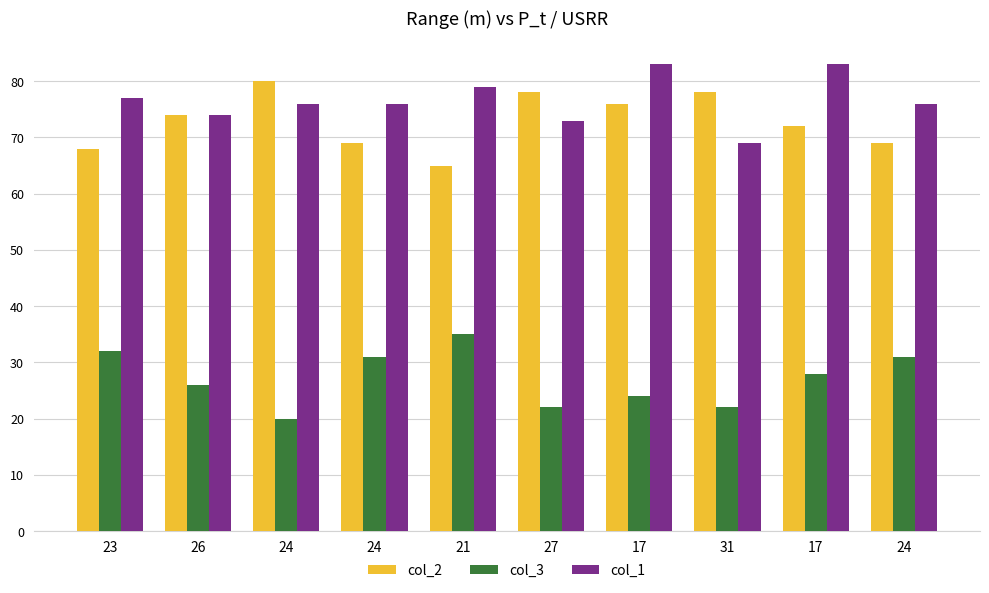

What is the total value across all series at 27?

173